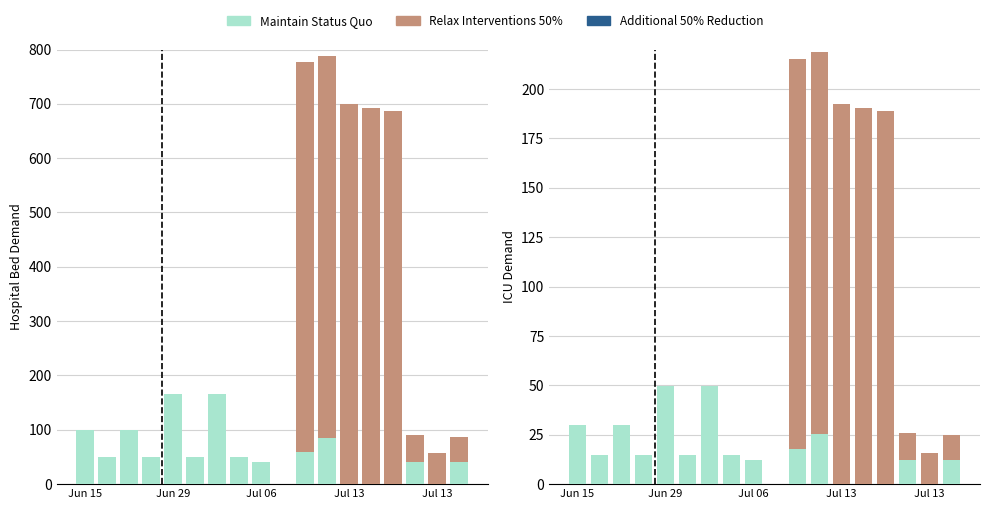

What is the difference between the Relax Interventions 50% values at 12 and 5?

192.5